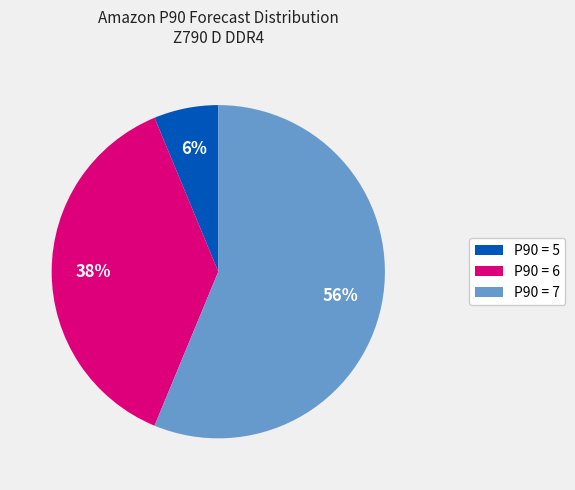

Is the sum of P90 = 6 and P90 = 7 greater than half?

Yes